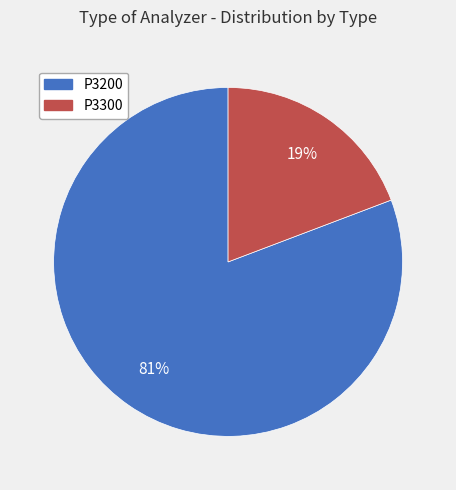

Which category has the biggest portion of the pie?

P3200